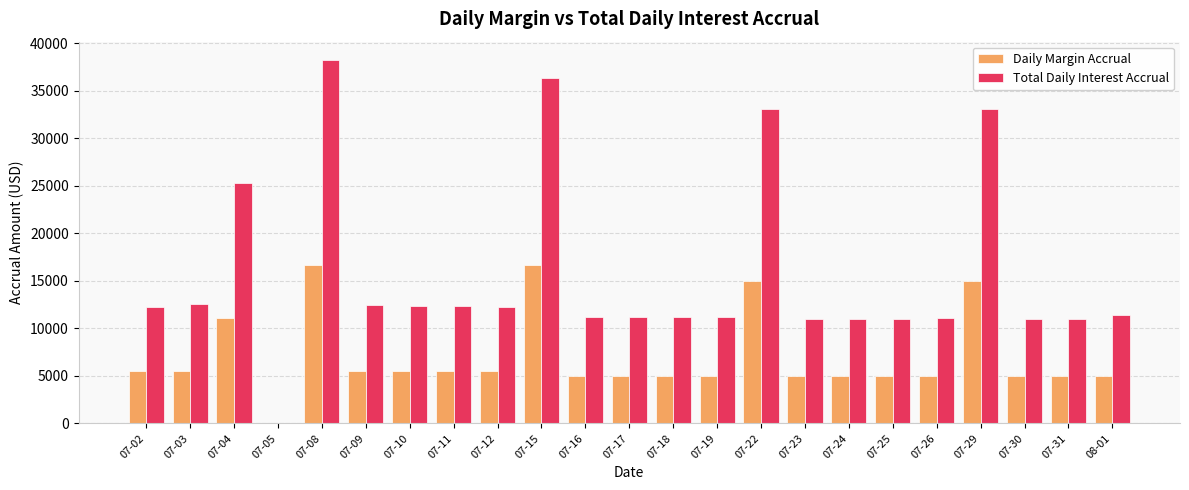

What is the sum of the Daily Margin Accrual values at 07-11 and 07-16?

10555.6